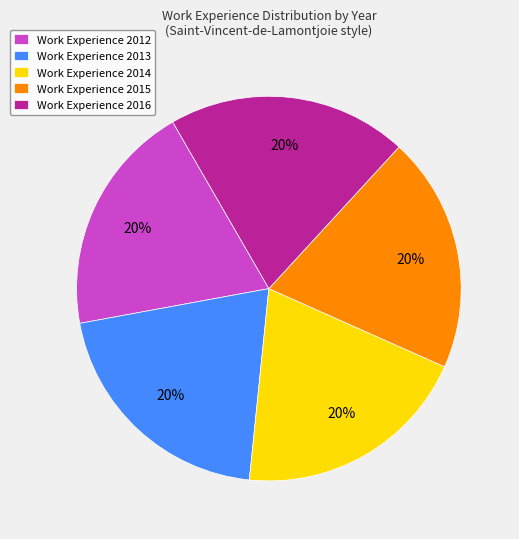

What is the ratio of the value at Work Experience 2015 to the value at Work Experience 2013?

1.0